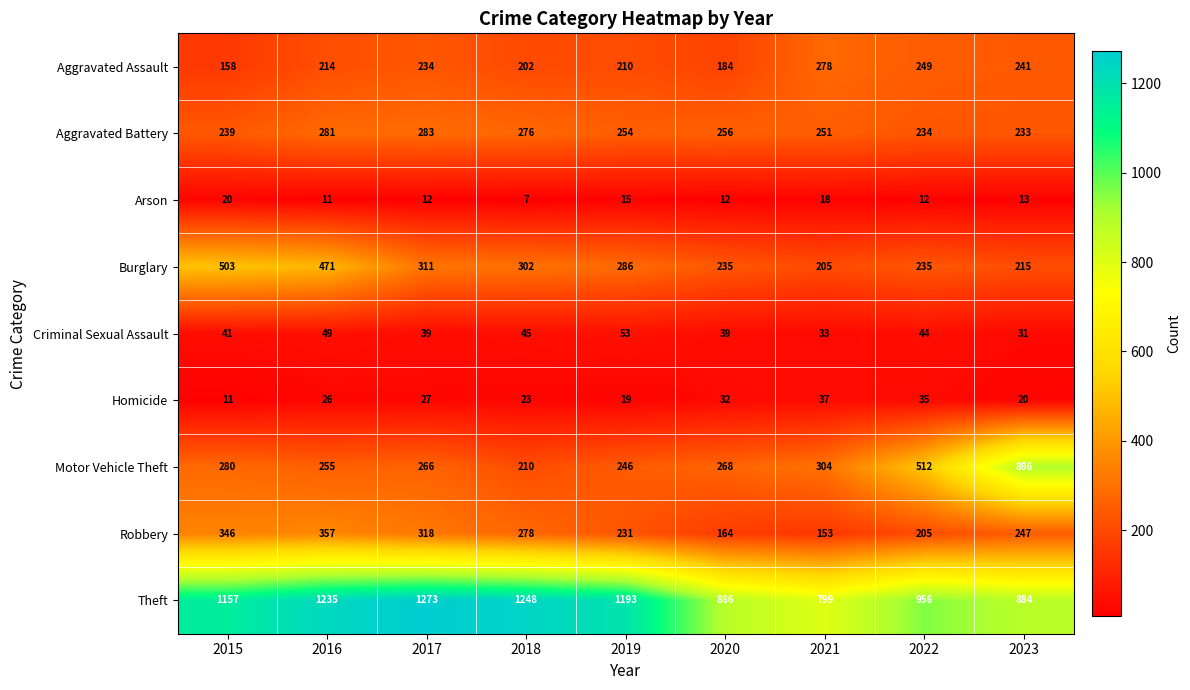

What is the highest value of the Criminal Sexual Assault series?

53